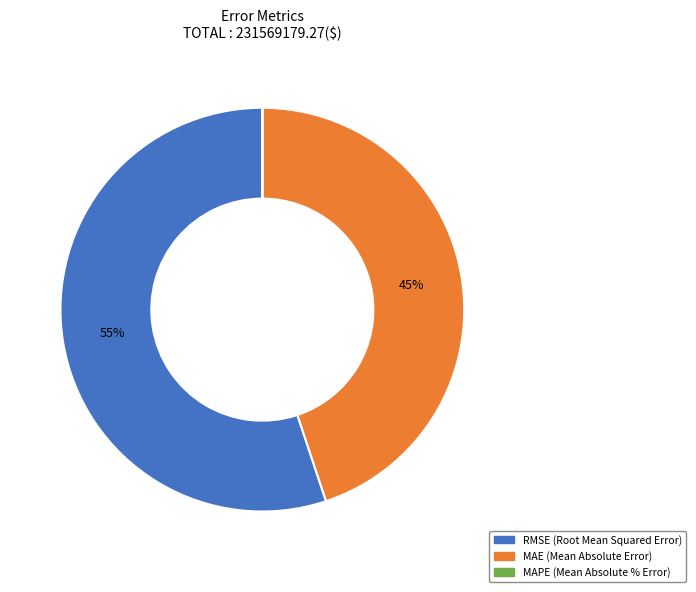

Which has a higher value, MAE (Mean Absolute Error) or RMSE (Root Mean Squared Error)?

RMSE (Root Mean Squared Error)